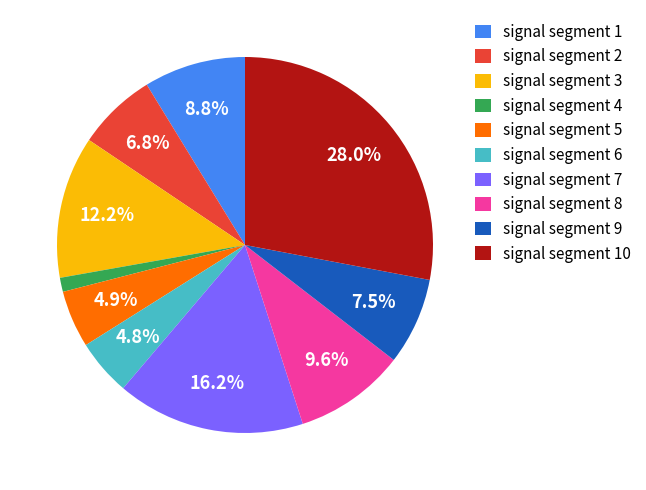

Does any single category account for the majority?

No